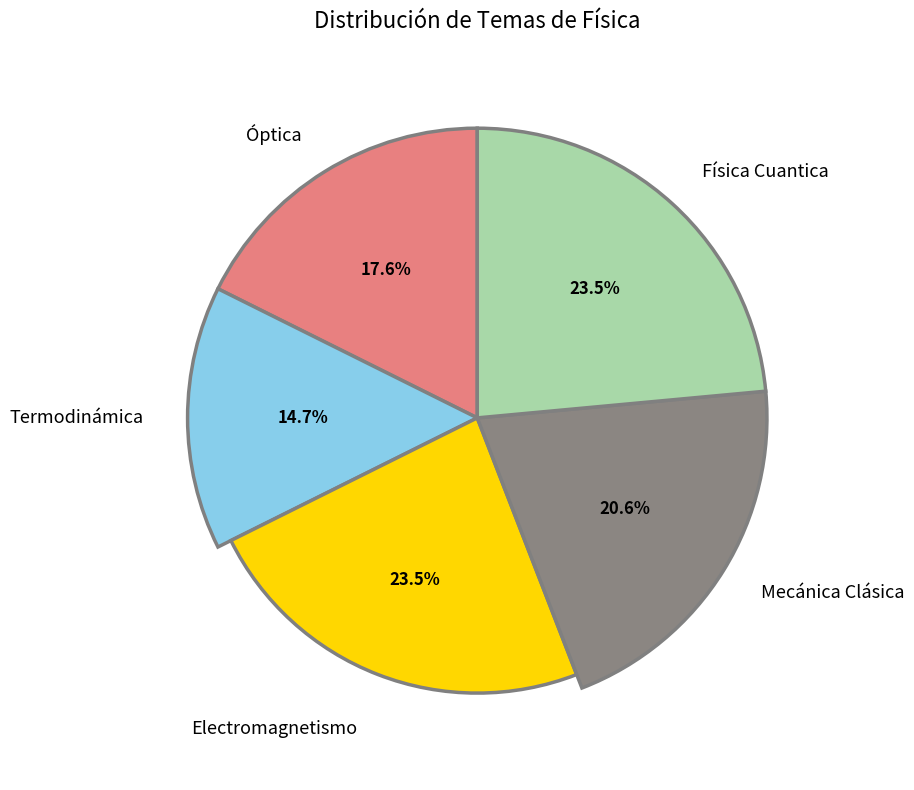

To the nearest percent, what portion does Física Cuantica represent?

24%